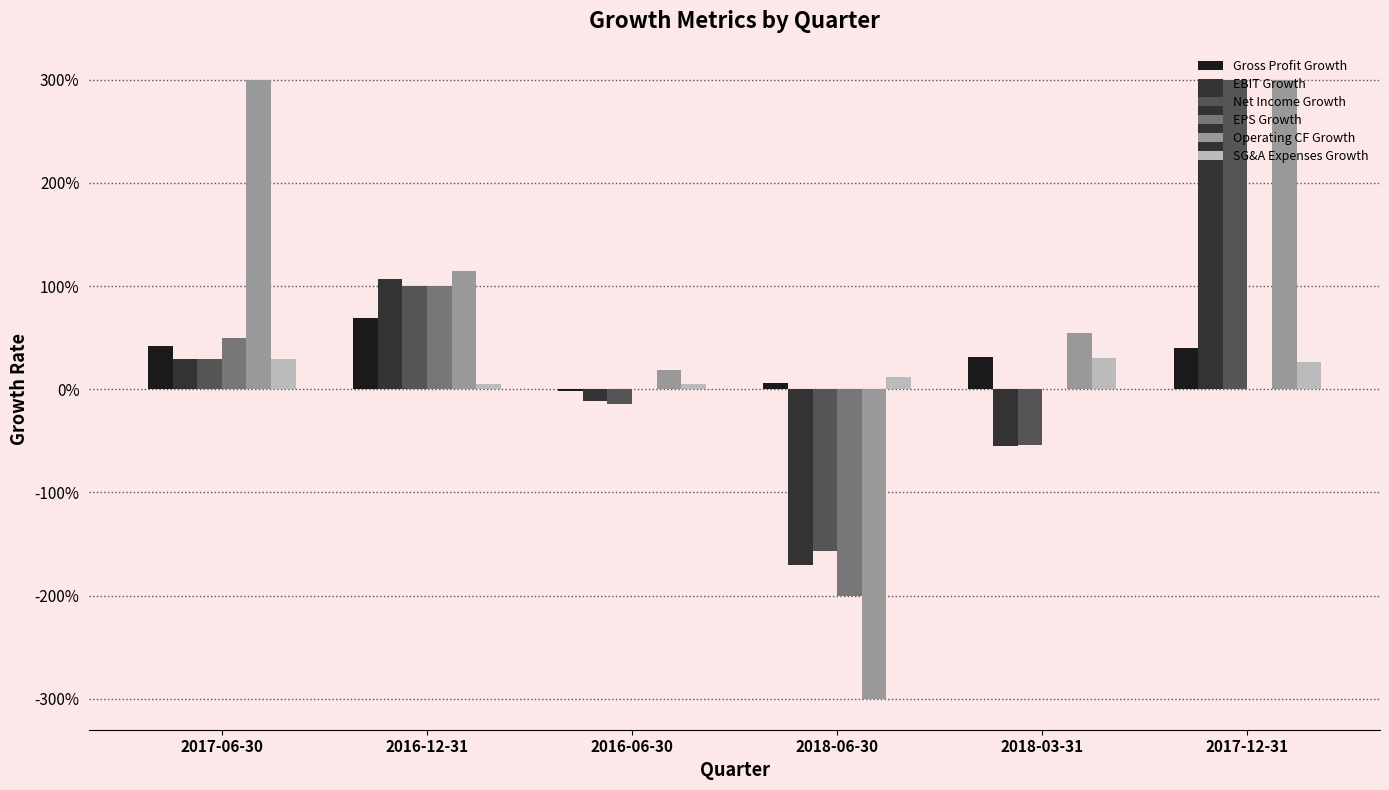

At how many categories does at least one series exceed -2?

6